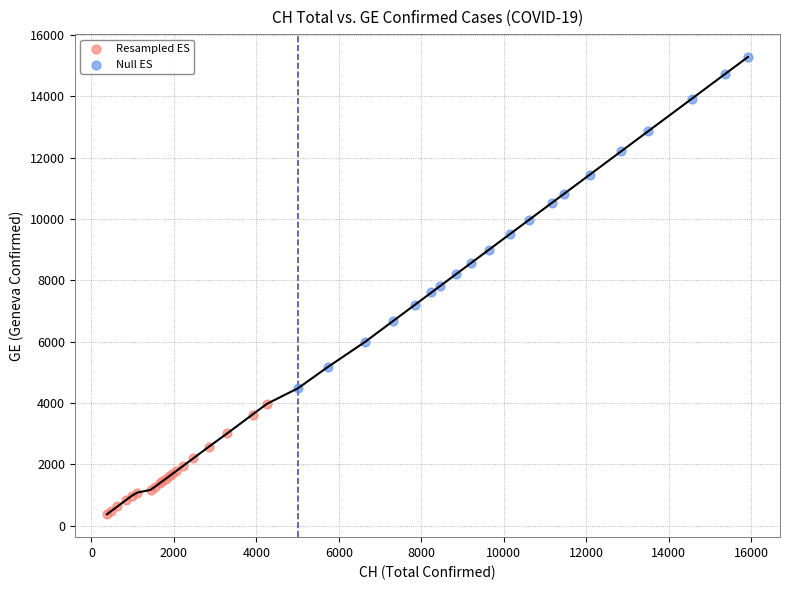

Which series reaches the maximum Y coordinate?

Null ES